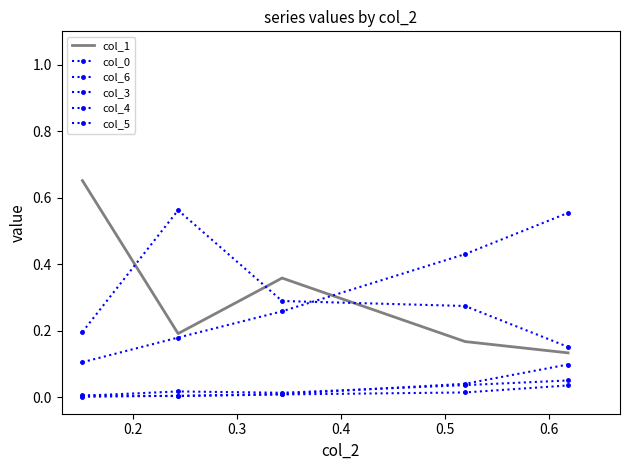

What is the value of the col_6 point at the 3rd from the left?

0.3